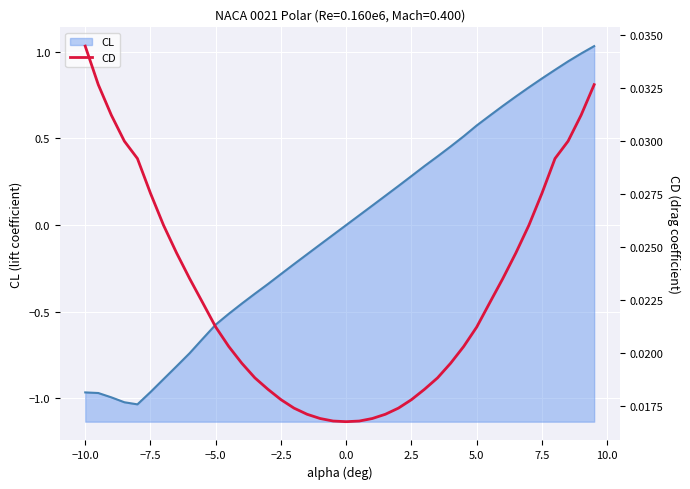

The CL series shows -1.7 at −7.5. True or false?

False